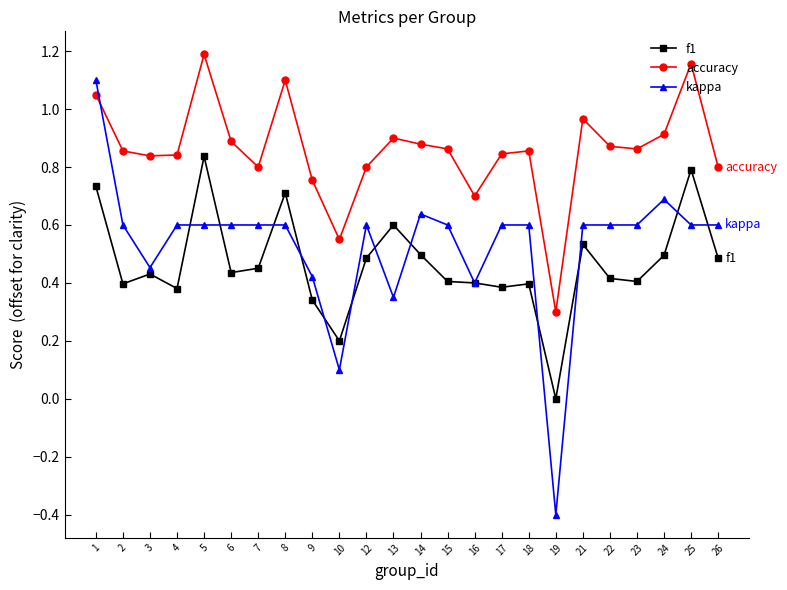

Rank the series by their maximum value, from highest to lowest.

accuracy, kappa, f1